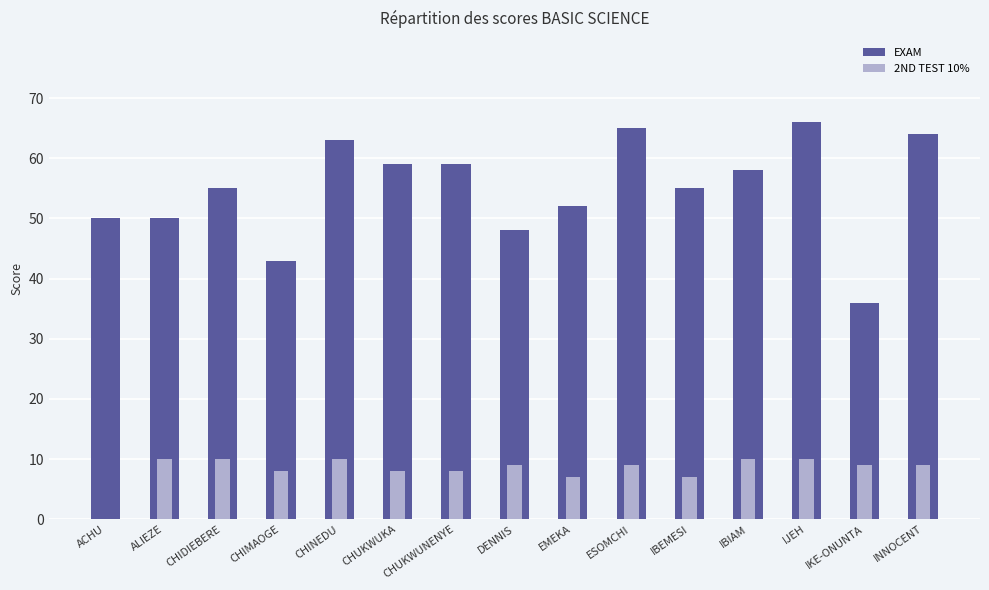

Rank the series by their average value, from highest to lowest.

EXAM, 2ND TEST 10%